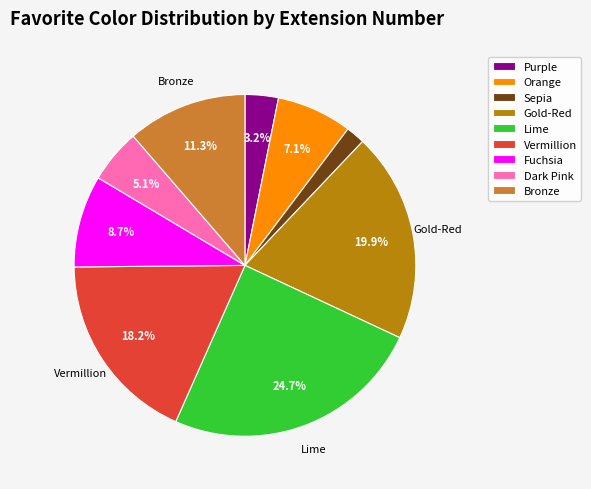

How many segments does this pie chart have?

9